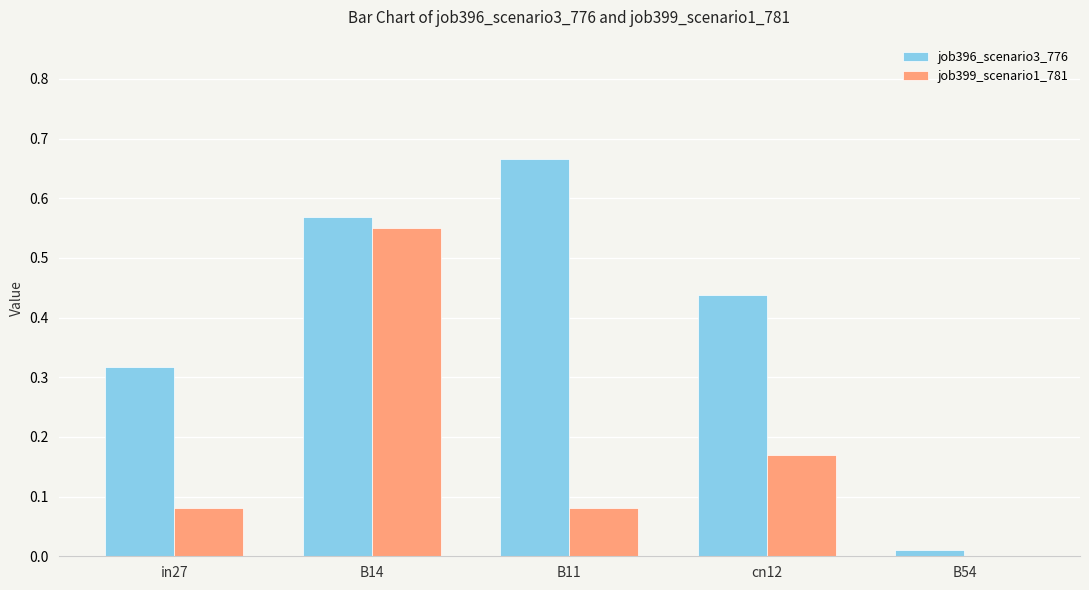

Which series has the largest total across all categories?

job396_scenario3_776